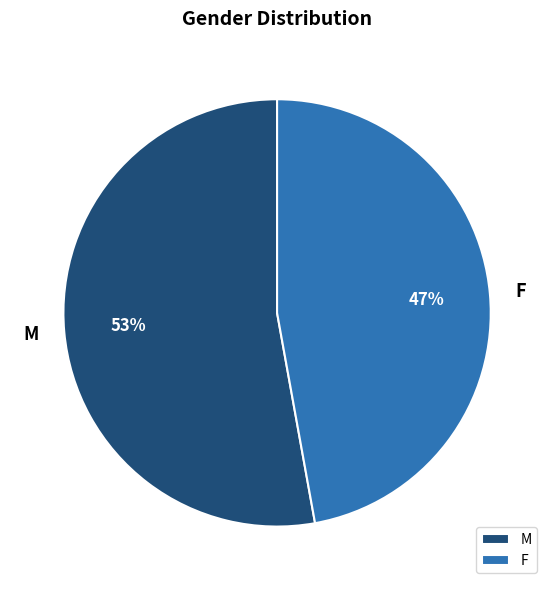

Is the sum of M and F greater than half?

Yes